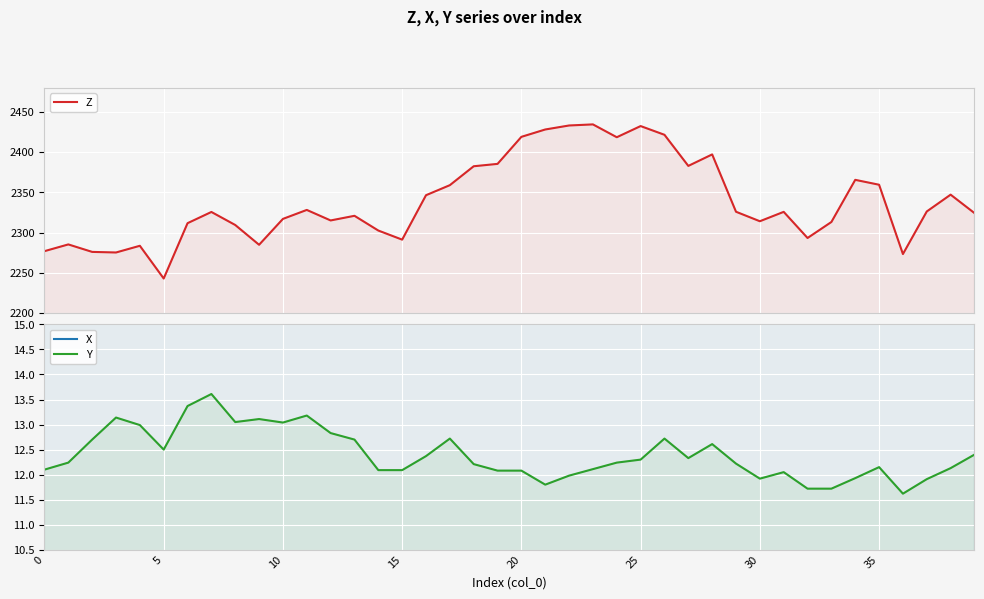

What is the total value across all series at 8?

2339.3